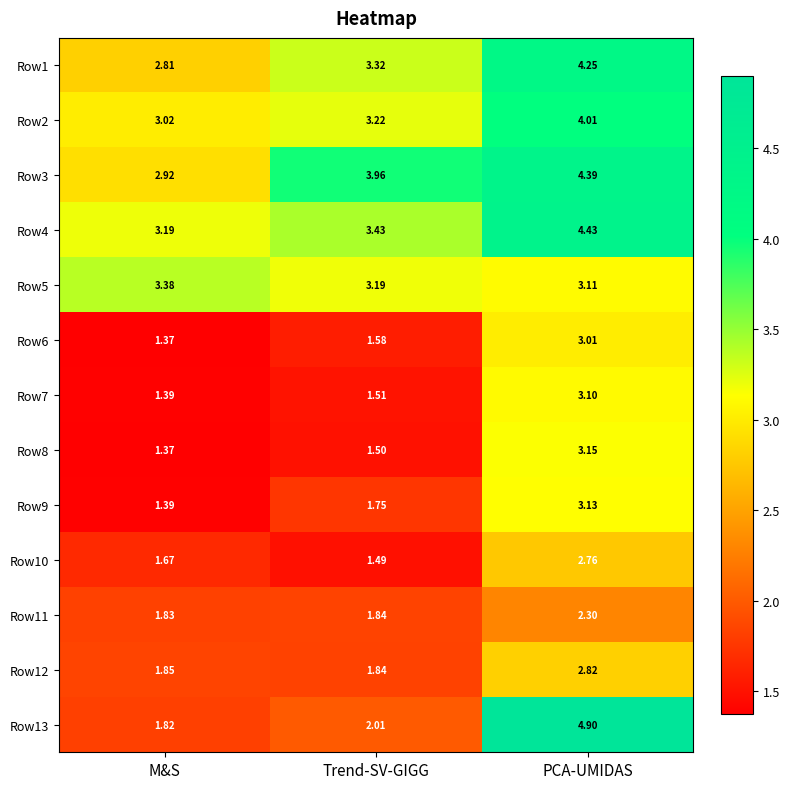

What is the difference between the highest and lowest values at M&S?

2.0